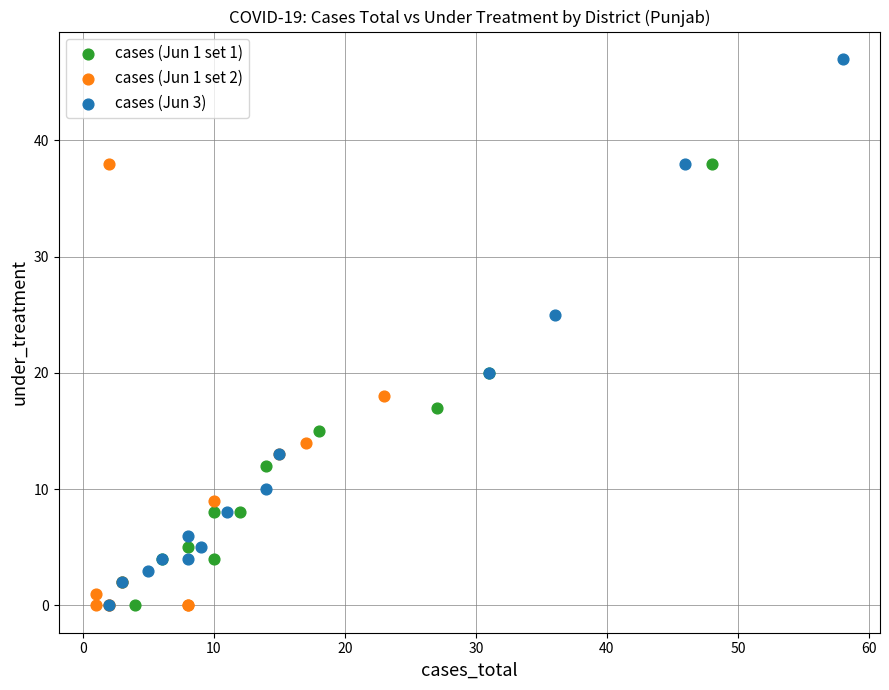

Which series has the largest Y range (max minus min)?

cases (Jun 3)